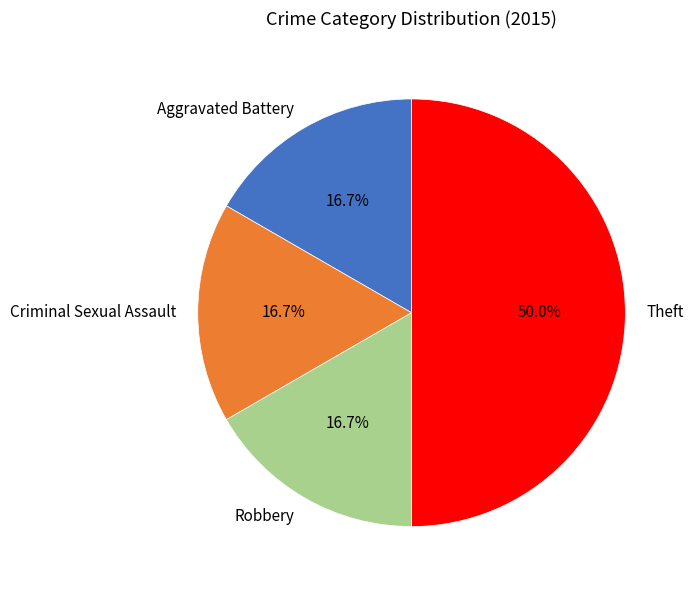

To the nearest percent, what is the average slice percentage?

25%